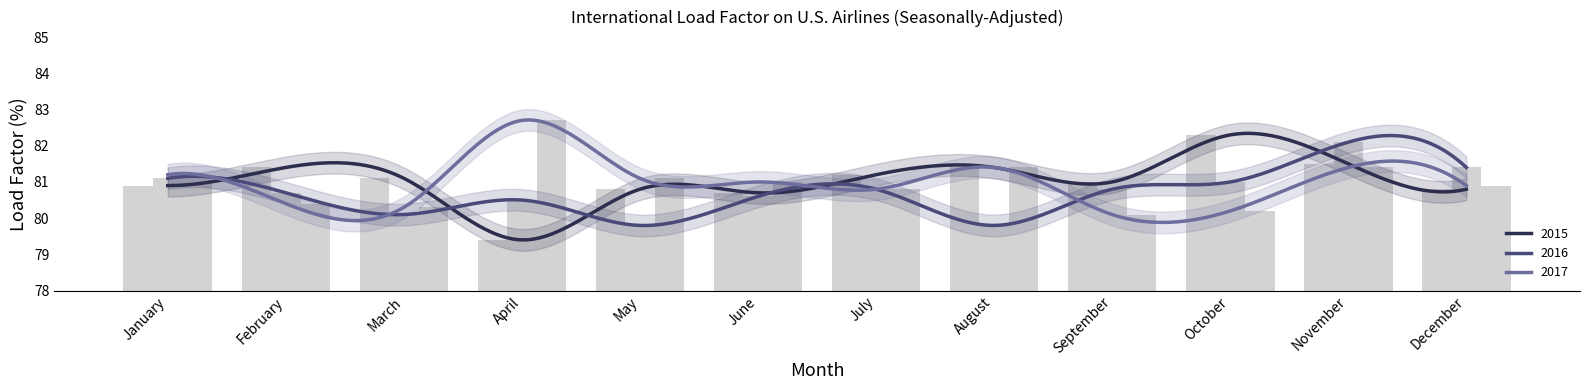

The 2016 series shows 81.1 at January. True or false?

True